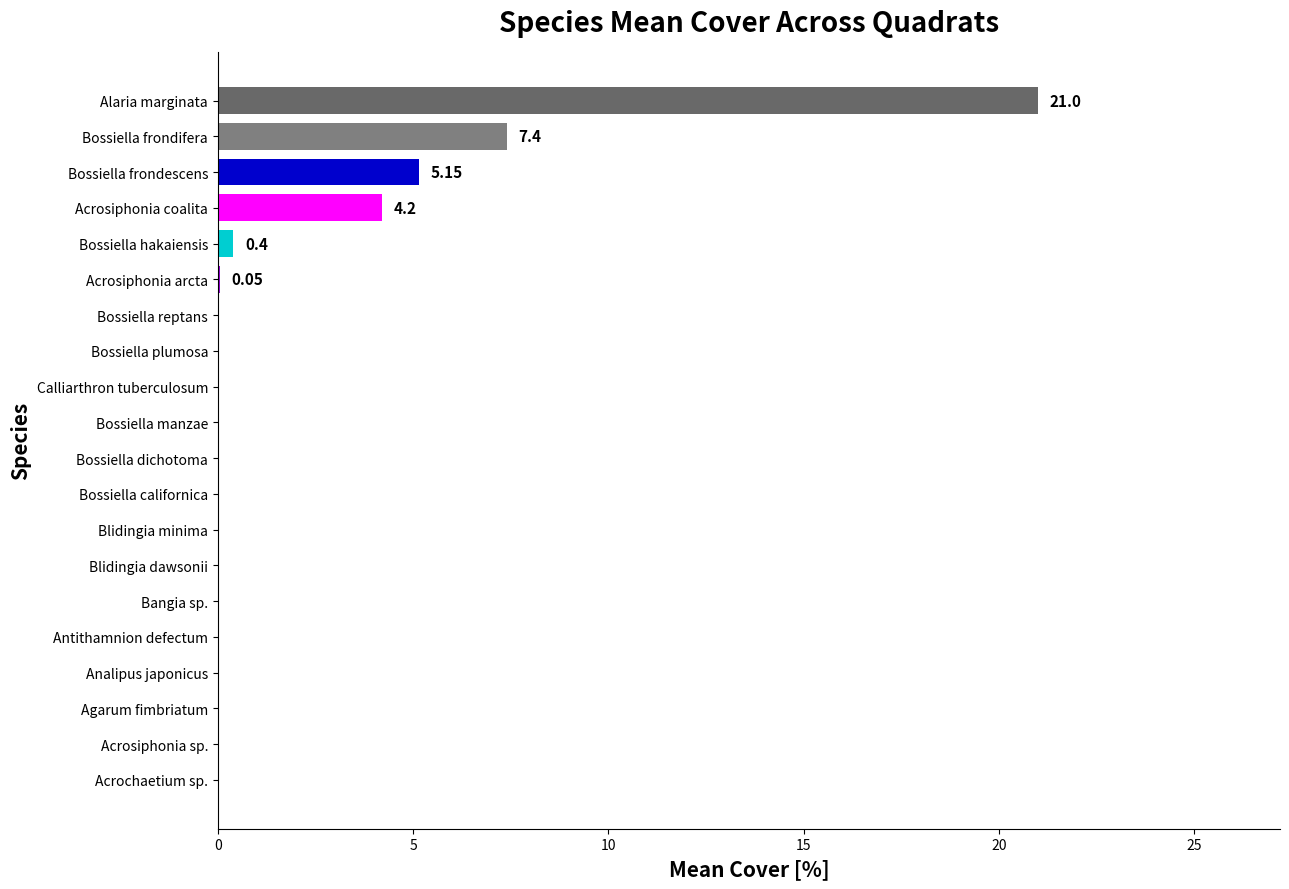

What is the sum of all values?

38.2